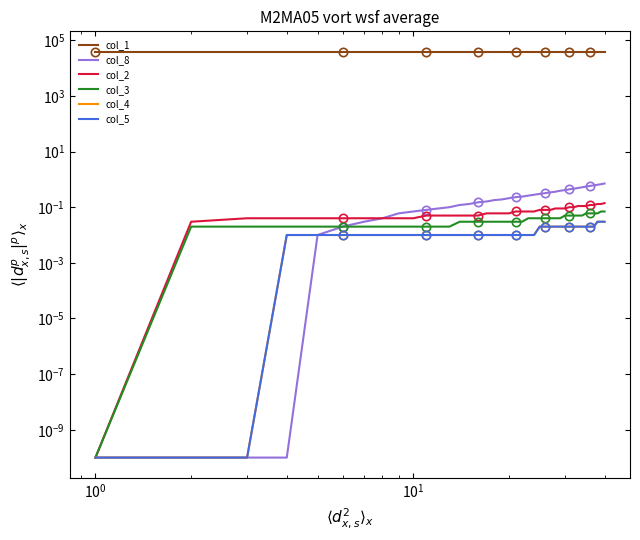

What is the value of the col_8 point at the 25th from the left?

0.3